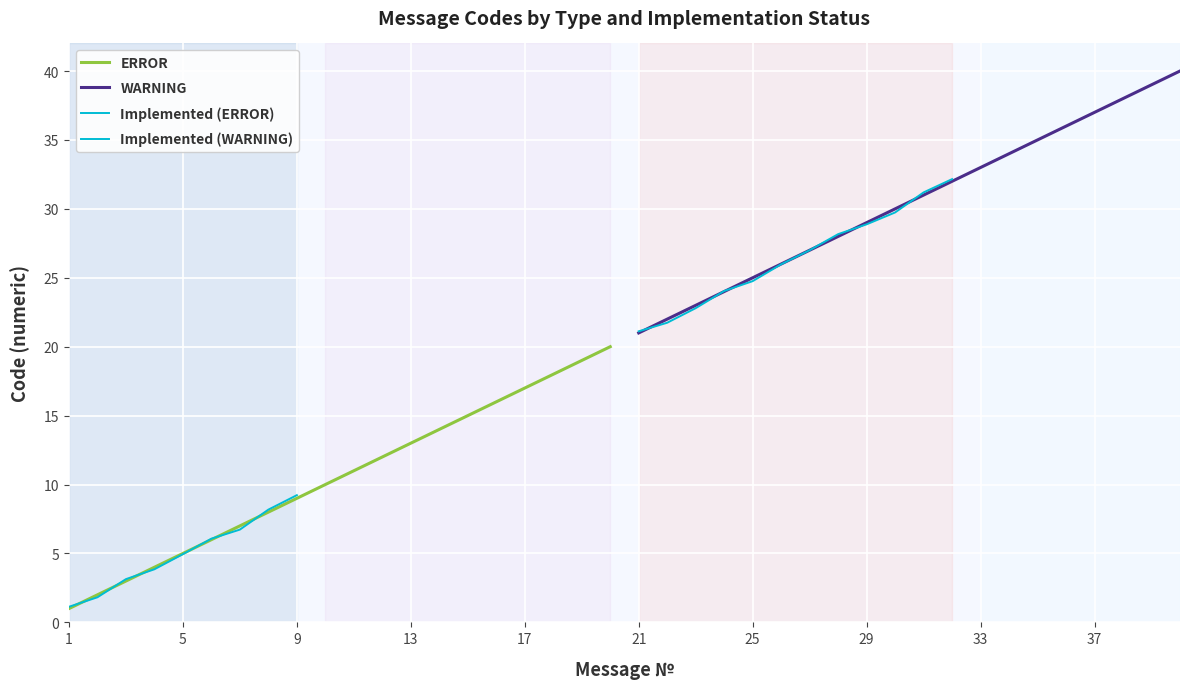

What is the average value of the ERROR series?

10